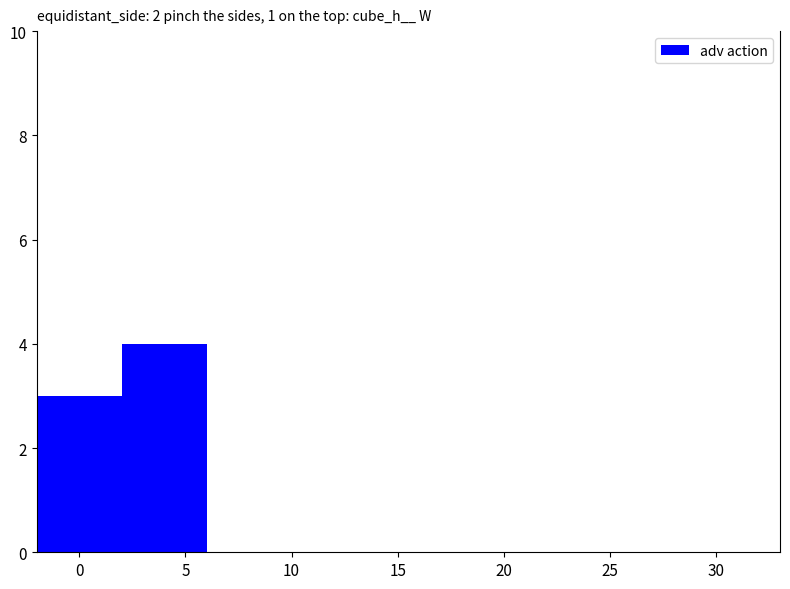

Reading right to left, list all the values displayed in this chart.

4	1	2	3